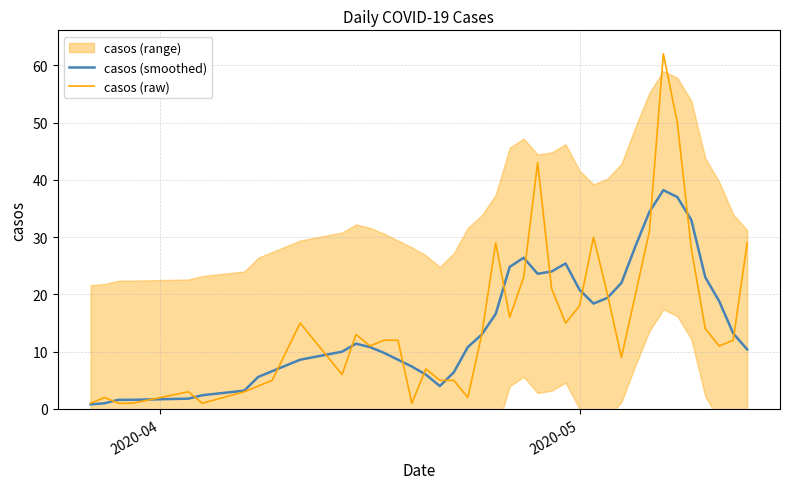

Which series has the largest range (max minus min)?

casos (raw)